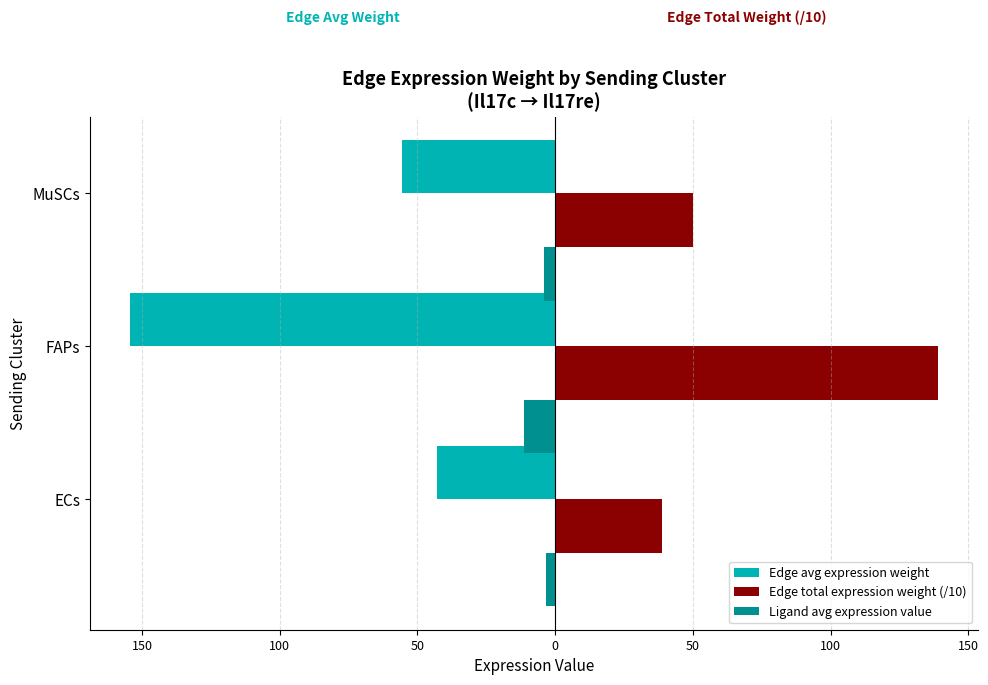

Rank the series by their maximum value, from highest to lowest.

Edge total expression weight (/10), Ligand avg expression value, Edge avg expression weight